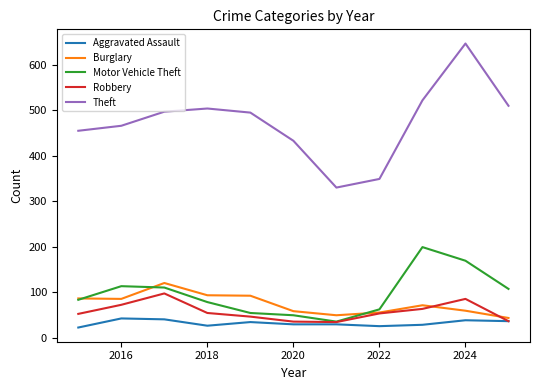

Which series has the largest total across all categories?

Theft